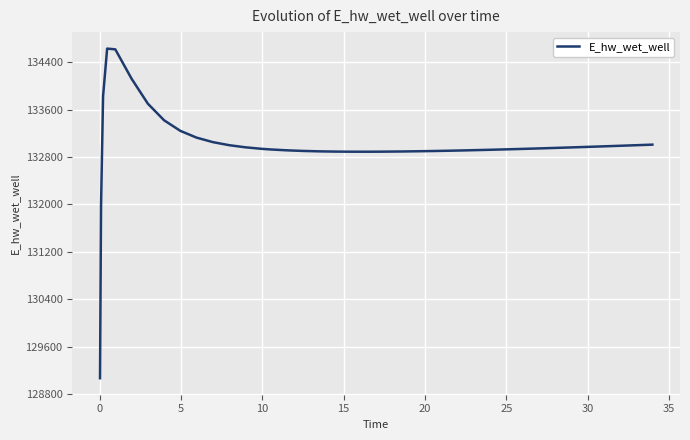

What is the greatest value displayed?

134628.0